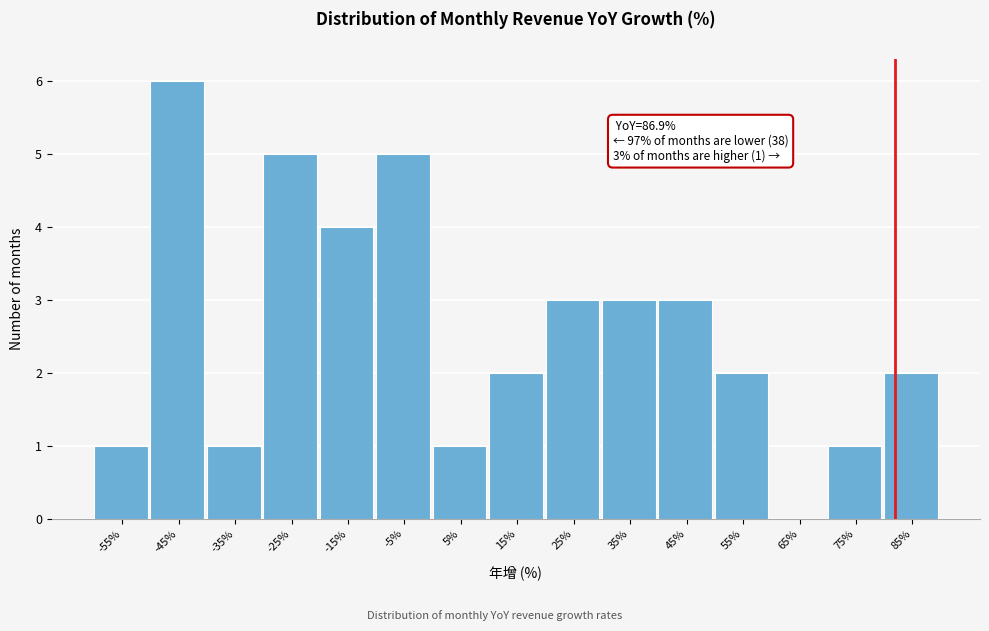

Reading left to right, transcribe all the data shown in this chart.

-55%=1	-45%=6	-35%=1	-25%=5	-15%=4	-5%=5	5%=1	15%=2	25%=3	35%=3	45%=3	55%=2	65%=0	75%=1	85%=2